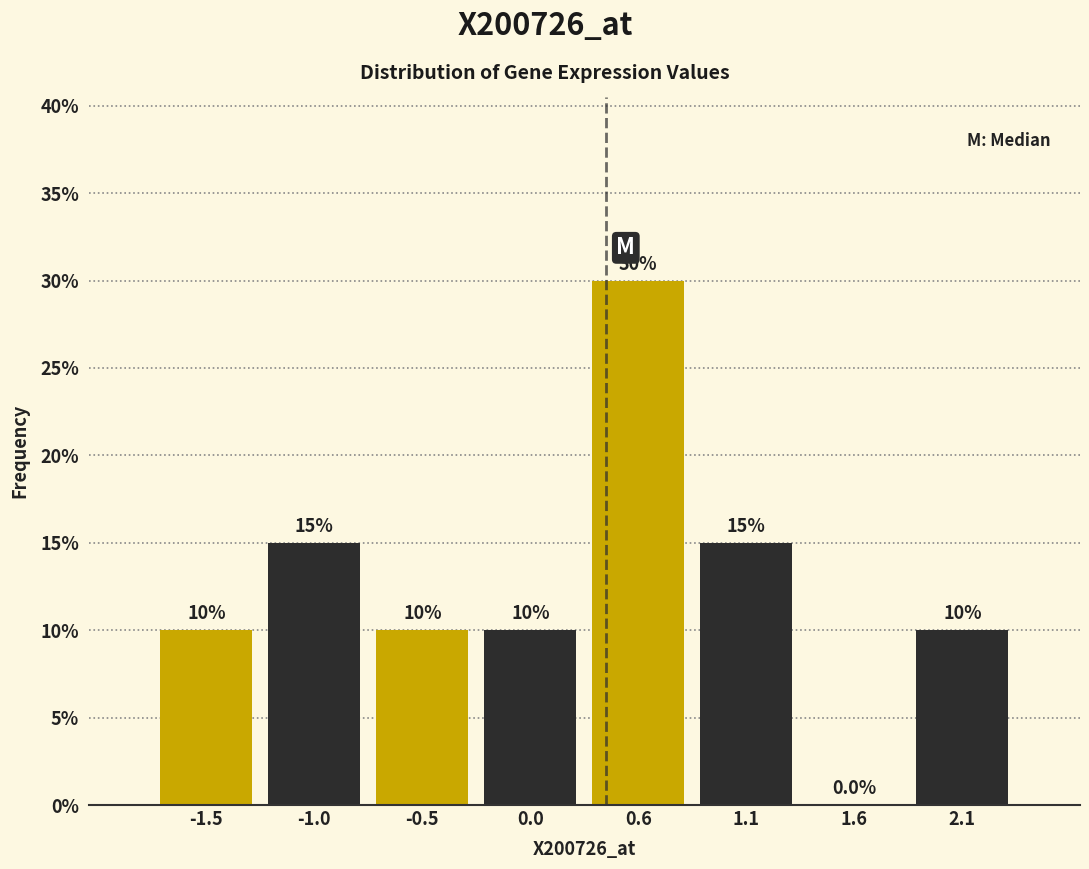

Reading left to right, transcribe this chart: for each bar, give the range it covers on the x-axis and its height. The bar edges are not printed on the chart, so give them approximately, as read against the axis.

-1.7 to -1.2: 10.0
-1.2 to -0.7: 15.0
-0.7 to -0.2: 10.0
-0.2 to 0.3: 10.0
0.3 to 0.8: 30.0
0.8 to 1.3: 15.0
1.3 to 1.8: 0.0
1.8 to 2.3: 10.0